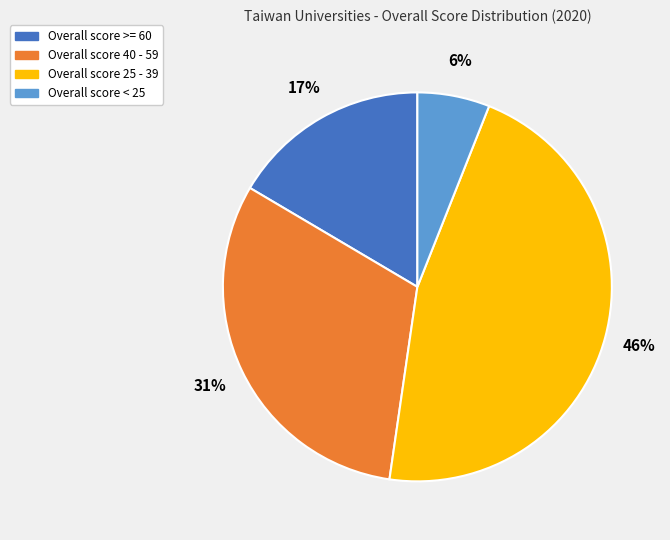

True or false: Overall score 25 - 39 accounts for 55% of the total.

False